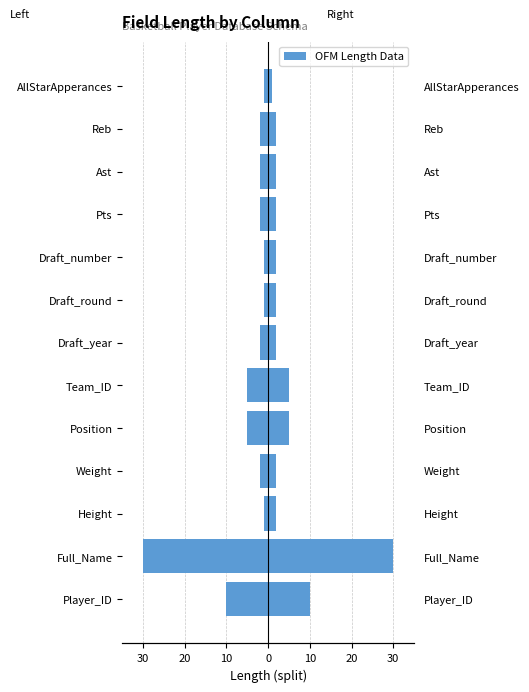

What is the sum of all Left (even split) values?

-64